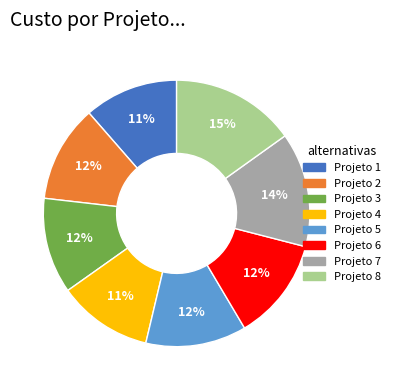

Between Projeto 8 and Projeto 1, which is larger?

Projeto 8